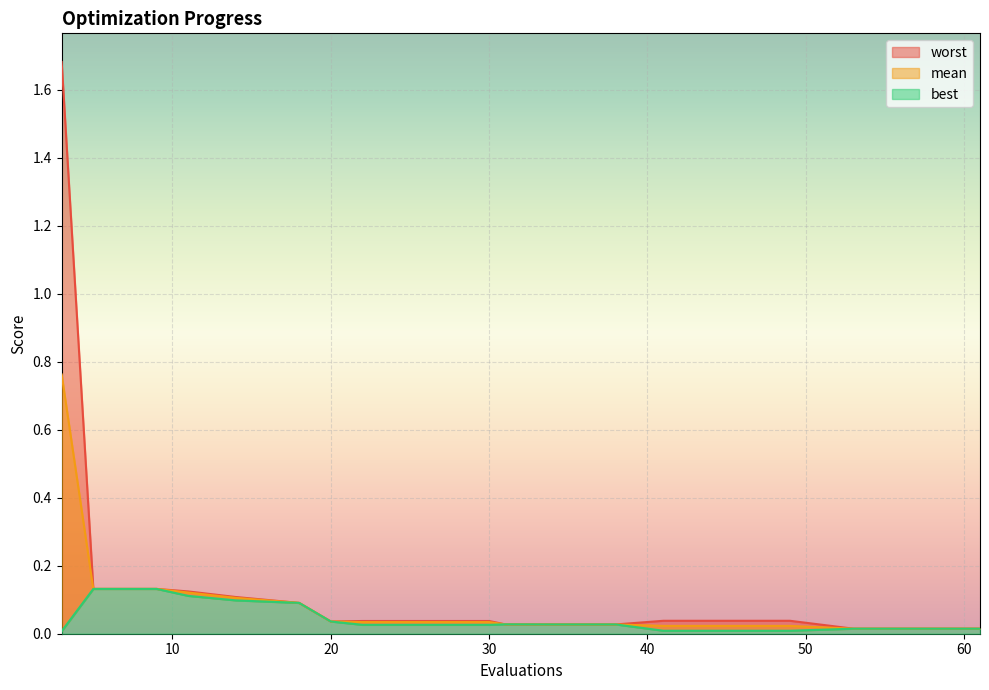

Where is mean nearest to the value 0?

53